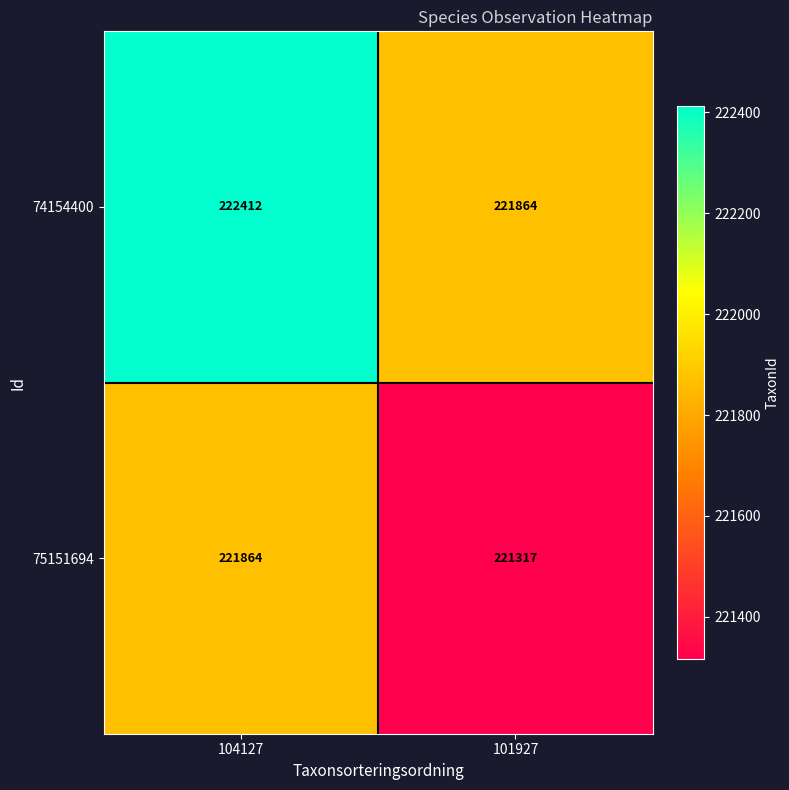

At 104127, list the series in order from smallest to largest.

75151694, 74154400